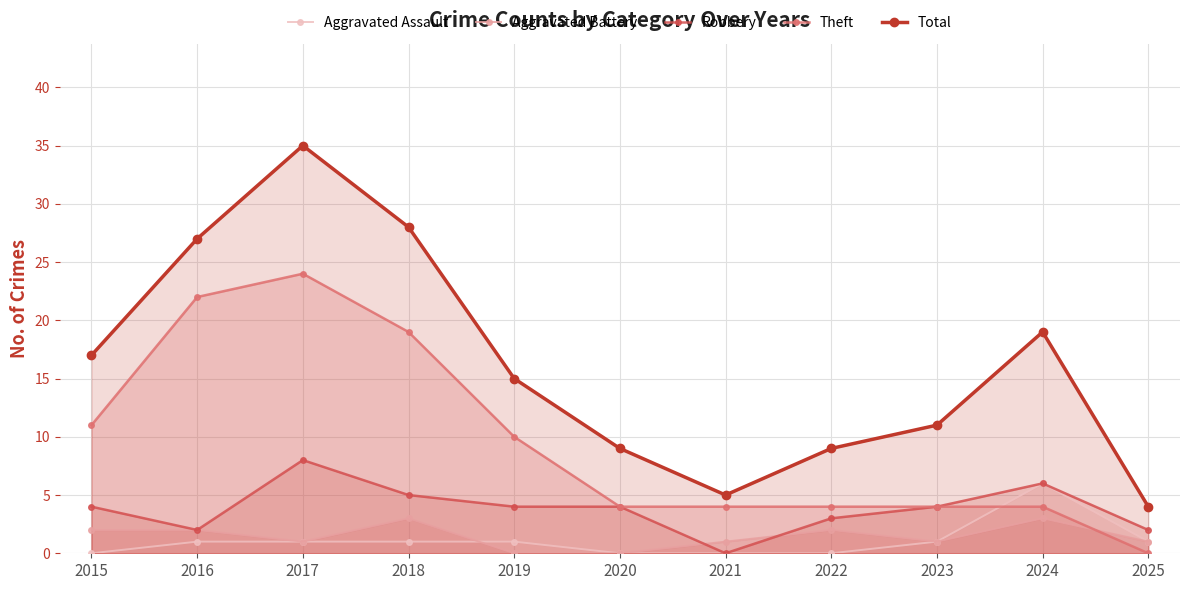

Reading left to right, list all the values displayed in this chart.

Aggravated Assault: 2015=0	2016=1	2017=1	2018=1	2019=1	2020=0	2021=0	2022=0	2023=1	2024=6	2025=1
Aggravated Battery: 2015=2	2016=2	2017=1	2018=3	2019=0	2020=0	2021=1	2022=2	2023=1	2024=3	2025=1
Robbery: 2015=4	2016=2	2017=8	2018=5	2019=4	2020=4	2021=0	2022=3	2023=4	2024=6	2025=2
Theft: 2015=11	2016=22	2017=24	2018=19	2019=10	2020=4	2021=4	2022=4	2023=4	2024=4	2025=0
Total: 2015=17	2016=27	2017=35	2018=28	2019=15	2020=9	2021=5	2022=9	2023=11	2024=19	2025=4